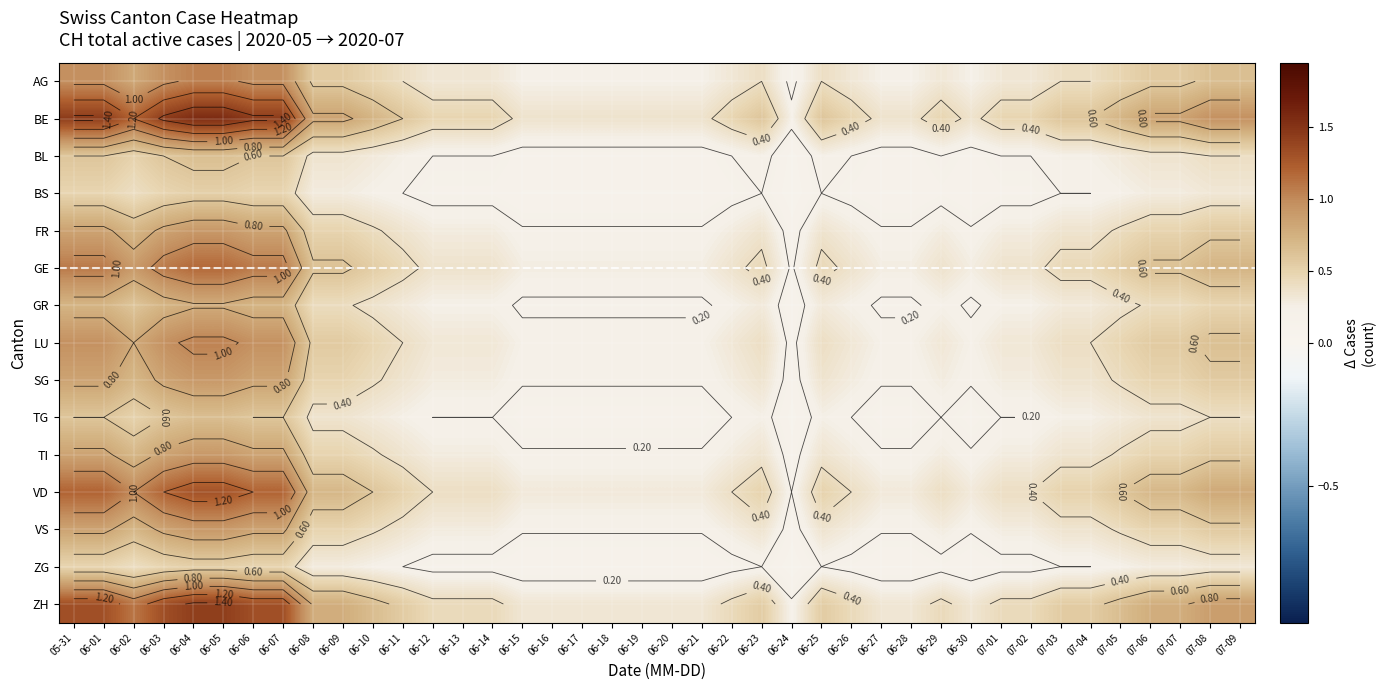

What is the difference between the second highest and minimum values in the GE series?

1.0